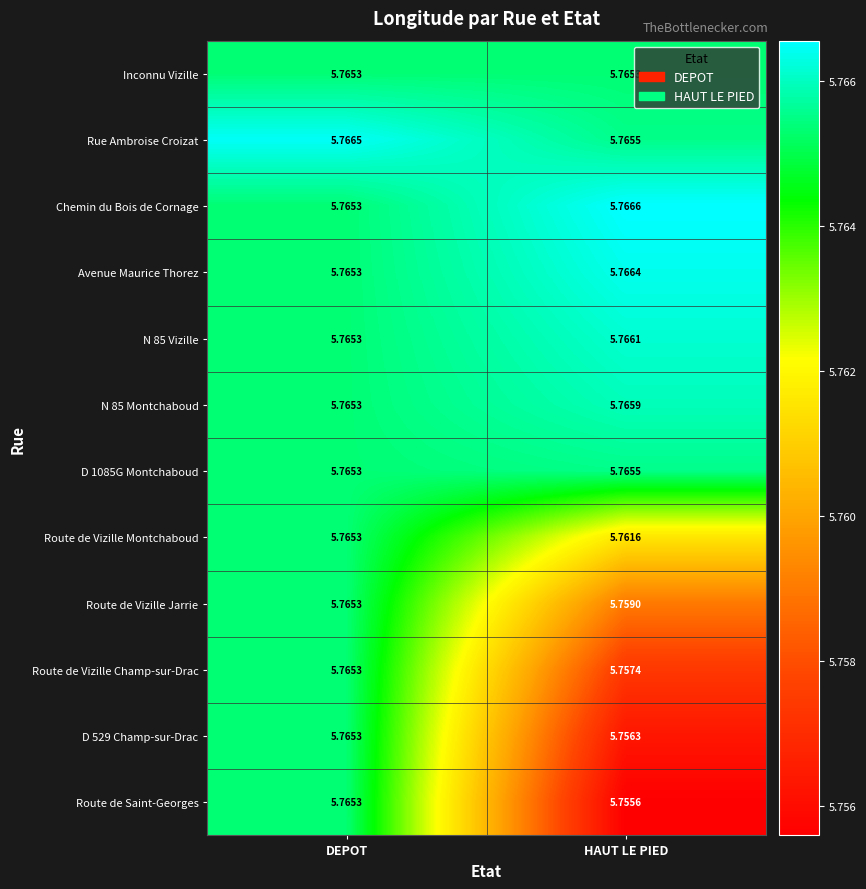

At how many categories does at least one series exceed 5?

2